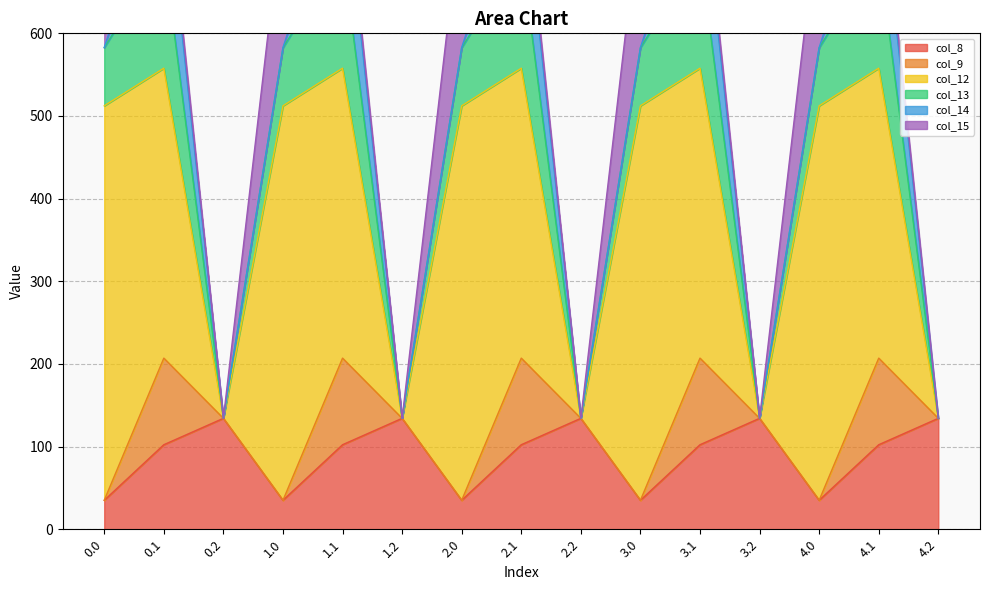

What is the label of the 10th point from the right?

1.2